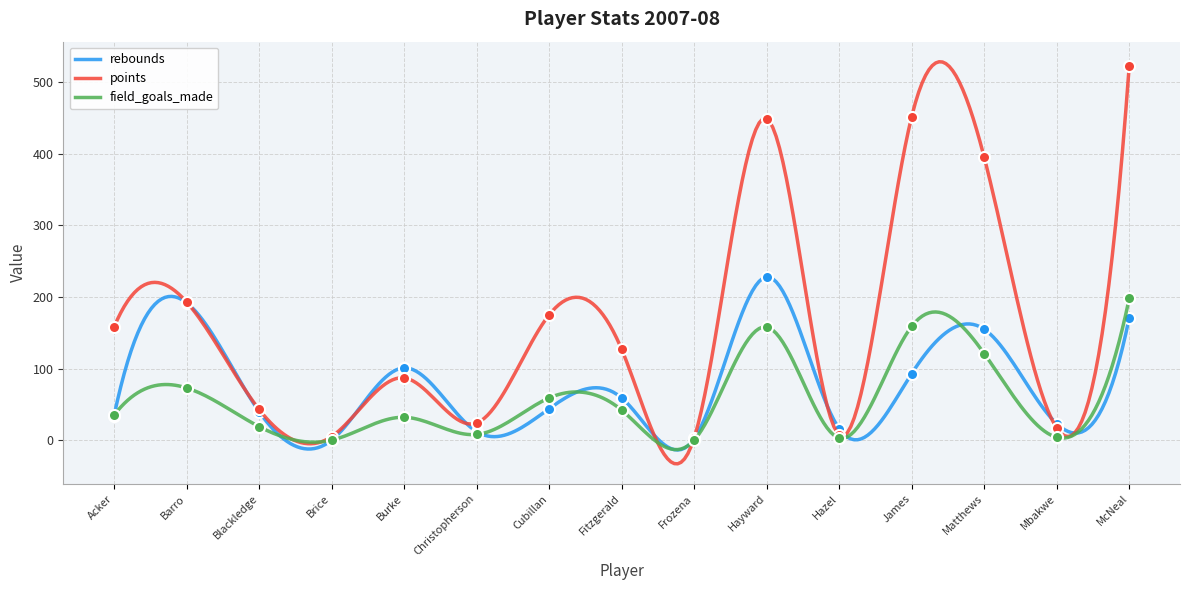

How many lines are shown in the chart?

3